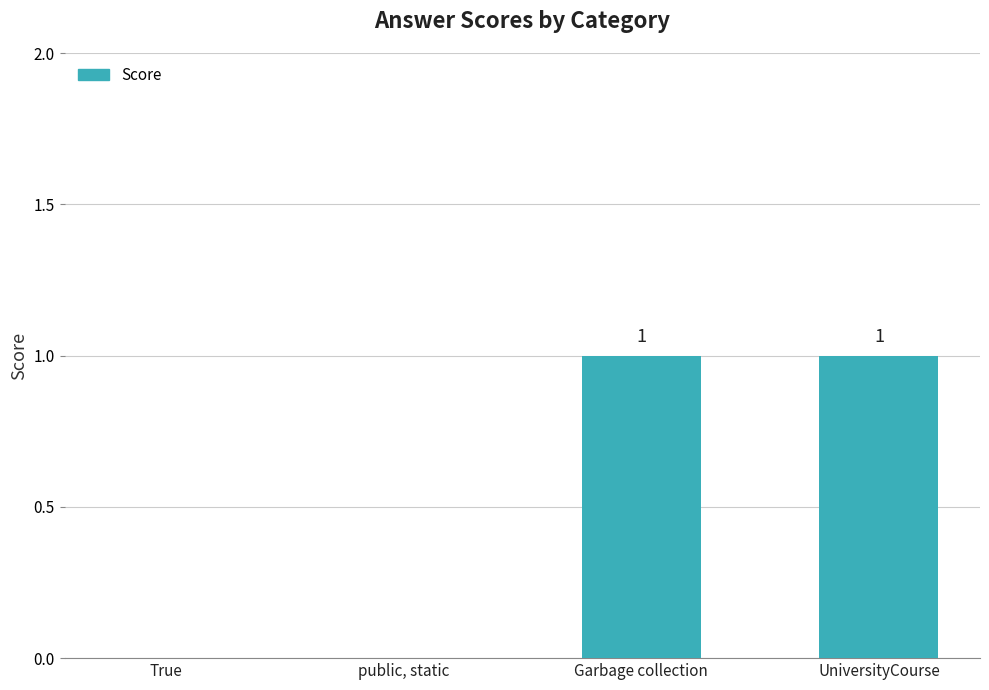

How many data points does each series have?

4